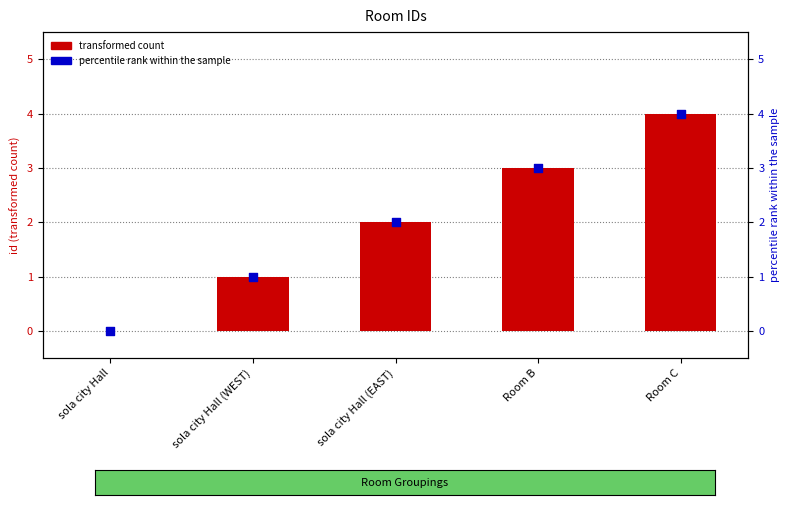

At which category is the sum across all series the highest?

Room C